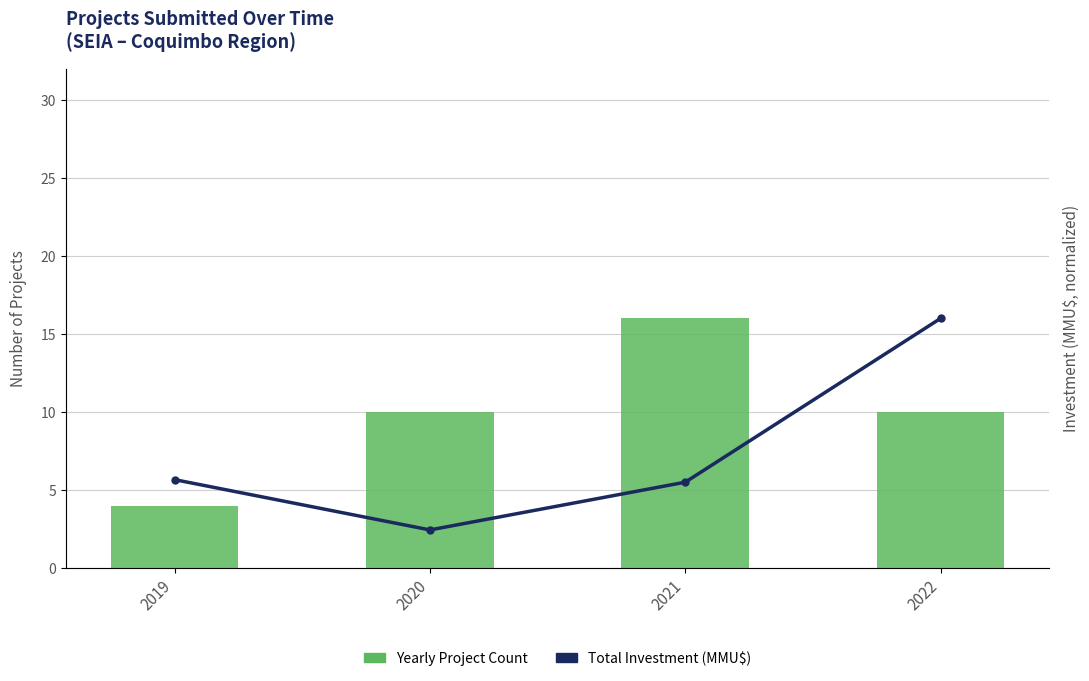

What is the maximum value for Yearly Project Count?

16.0